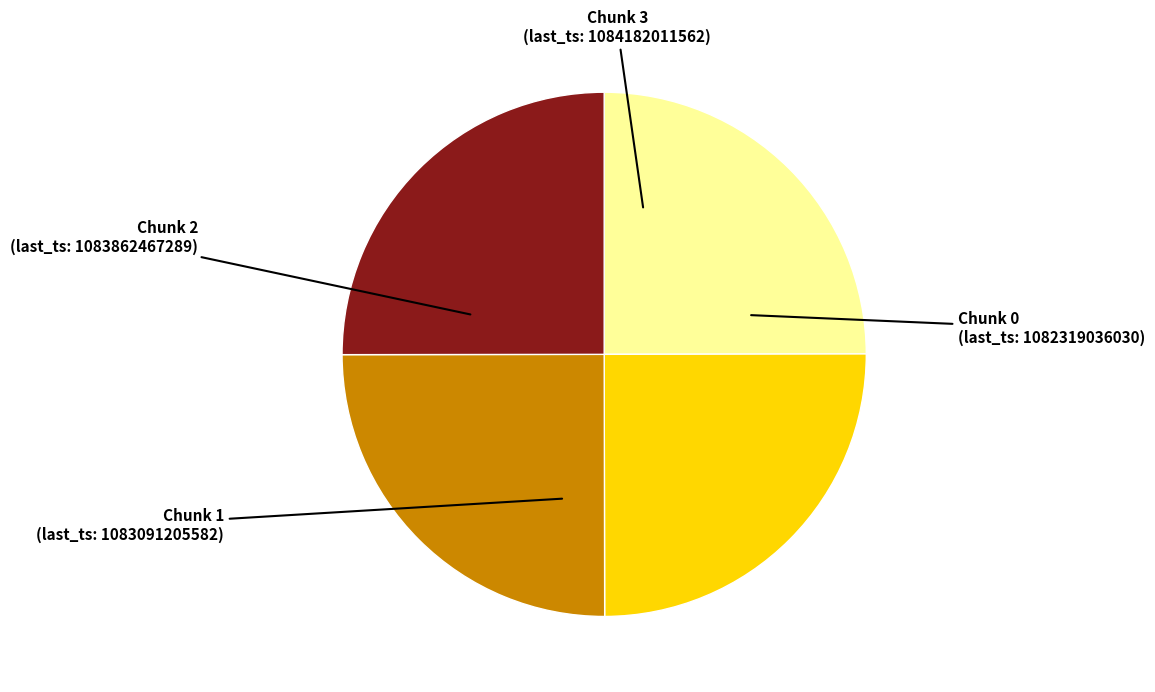

Count the number of slices in the pie.

4